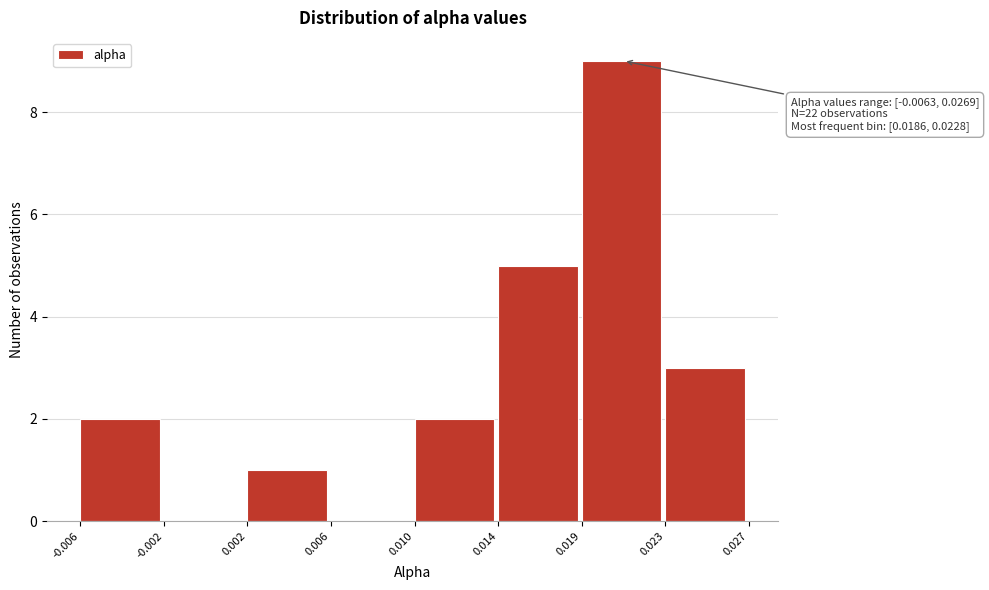

Reading left to right, what are all the values shown in this chart?

-0.006=2	-0.002=0	0.002=1	0.006=0	0.010=2	0.014=5	0.019=9	0.023=3